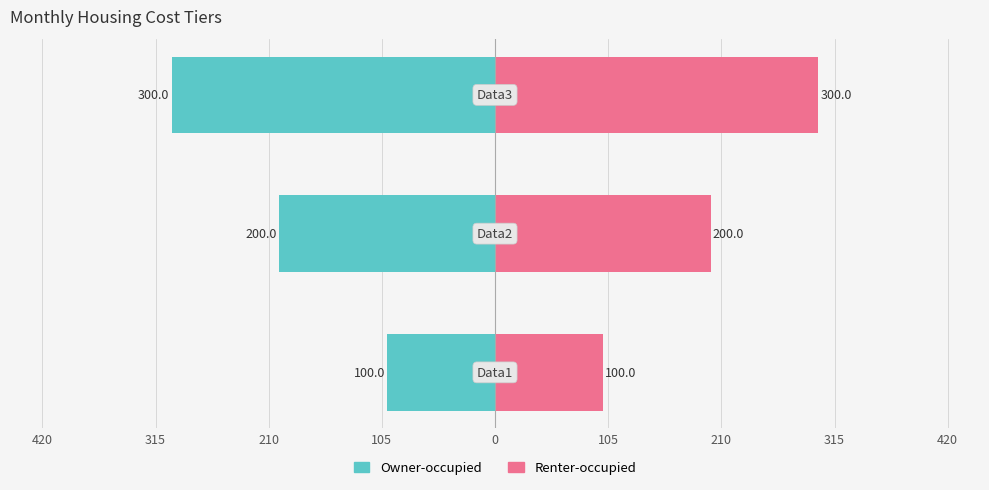

How many values in the Owner-occupied series are below -200?

1